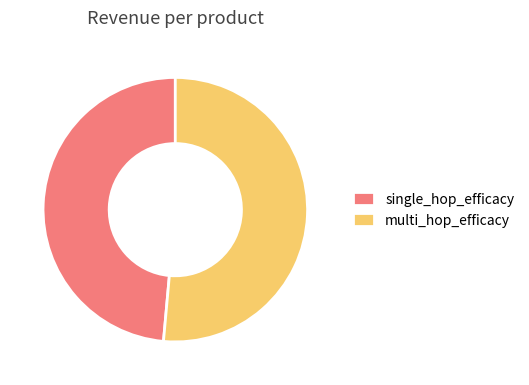

Rank the categories by value from lowest to highest.

single_hop_efficacy, multi_hop_efficacy